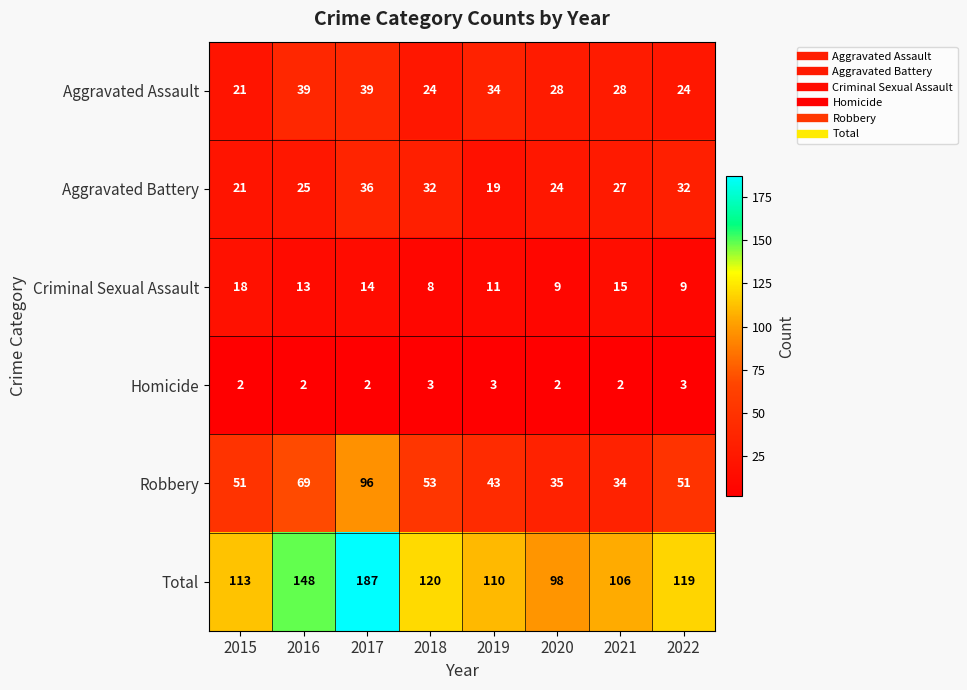

What is the difference between the maximum and minimum values in the Robbery series?

62